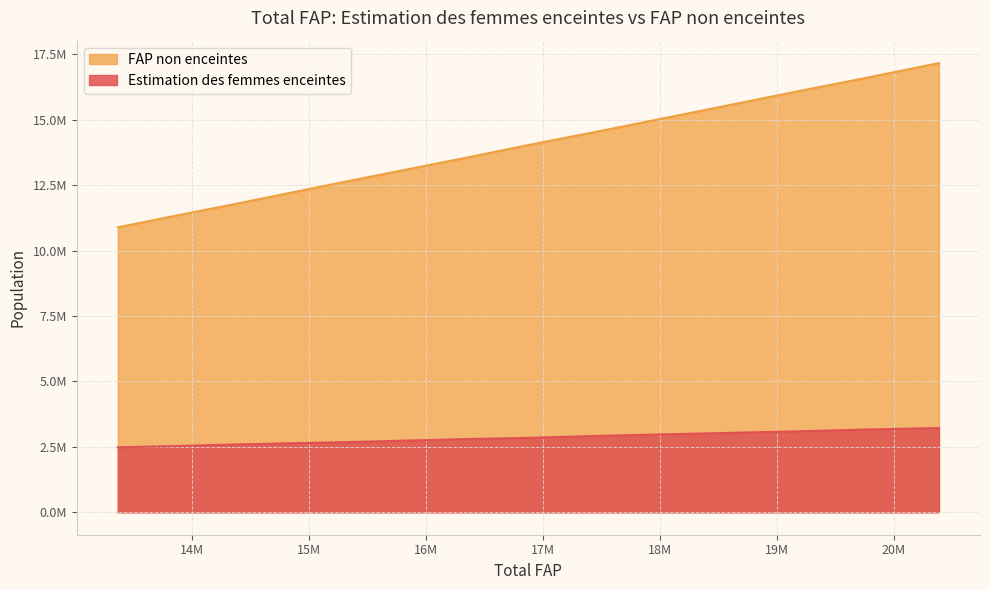

What is the average value of the FAP non enceintes series?

13890141.6